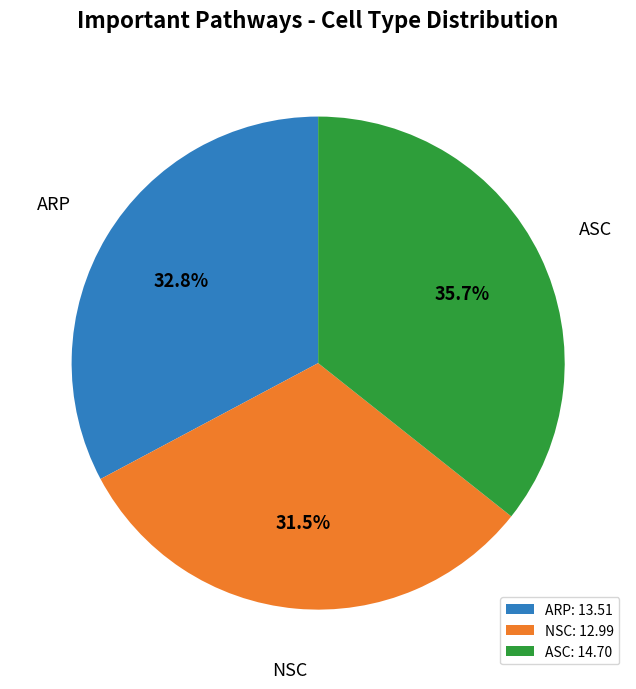

Does any single category account for the majority?

No